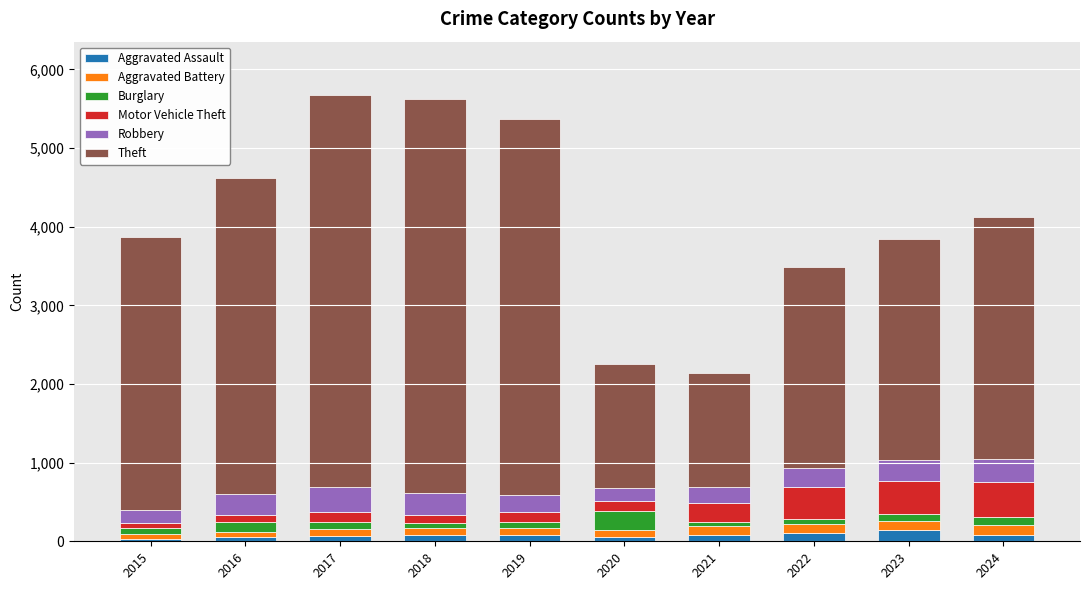

What is the sum of all Aggravated Assault values?

784